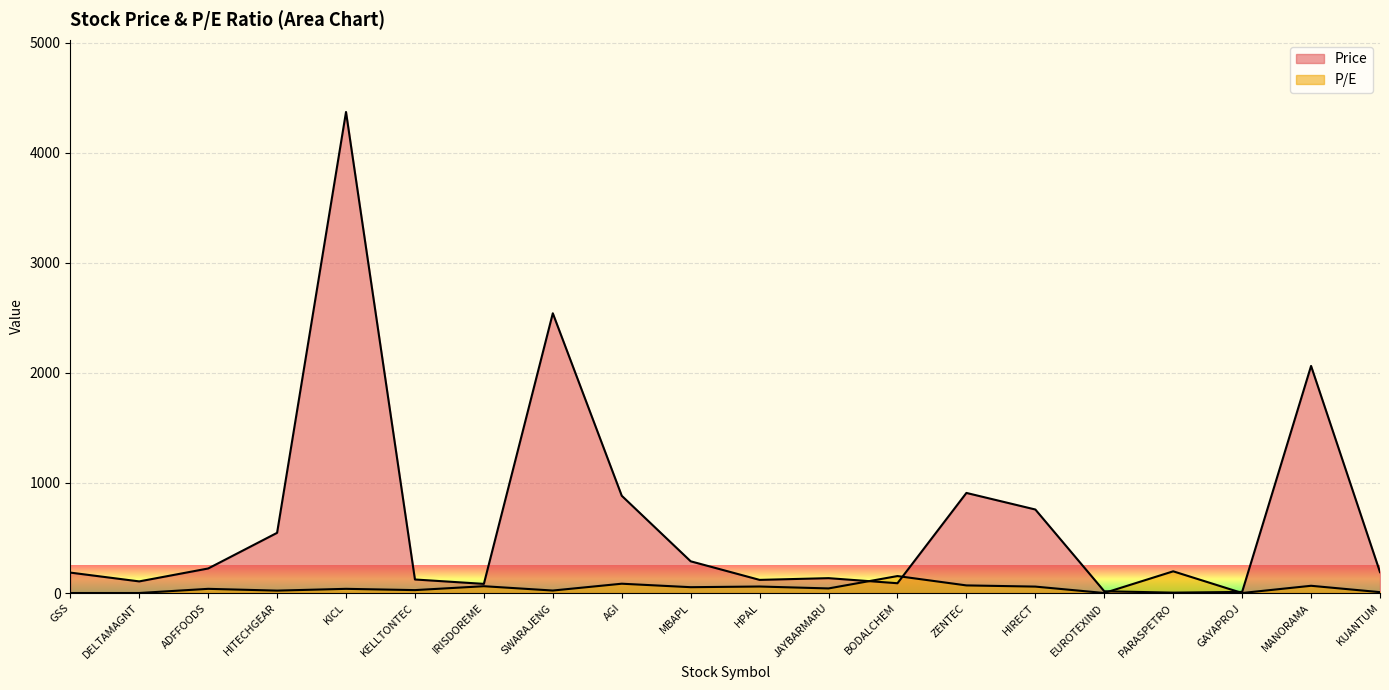

Between which two adjacent categories do P/E and Price first intersect?

JAYBARMARU and BODALCHEM